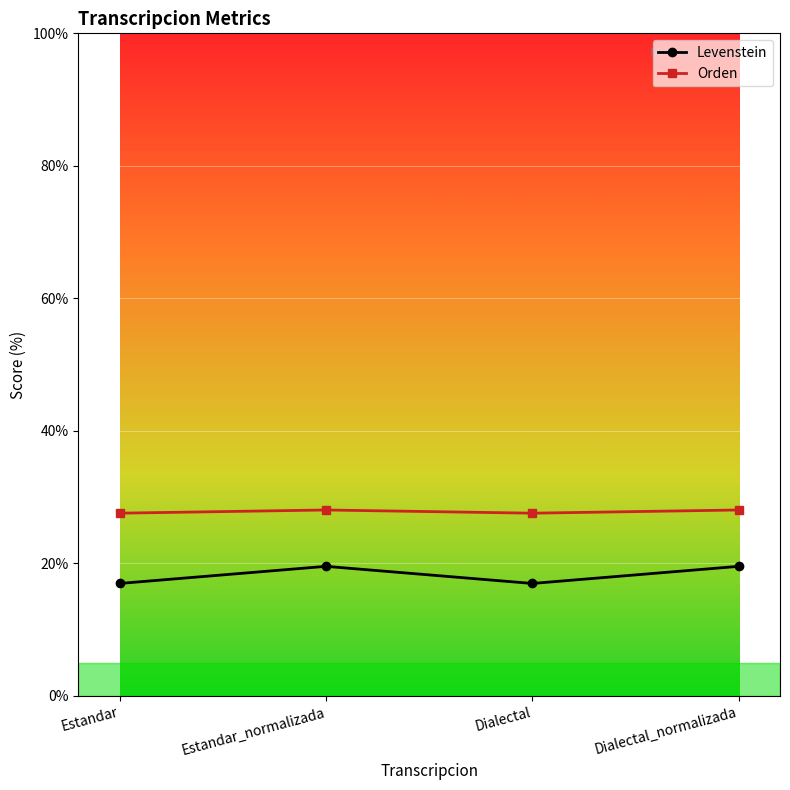

The value of Levenstein at Estandar_normalizada is 13.3. True or false?

False